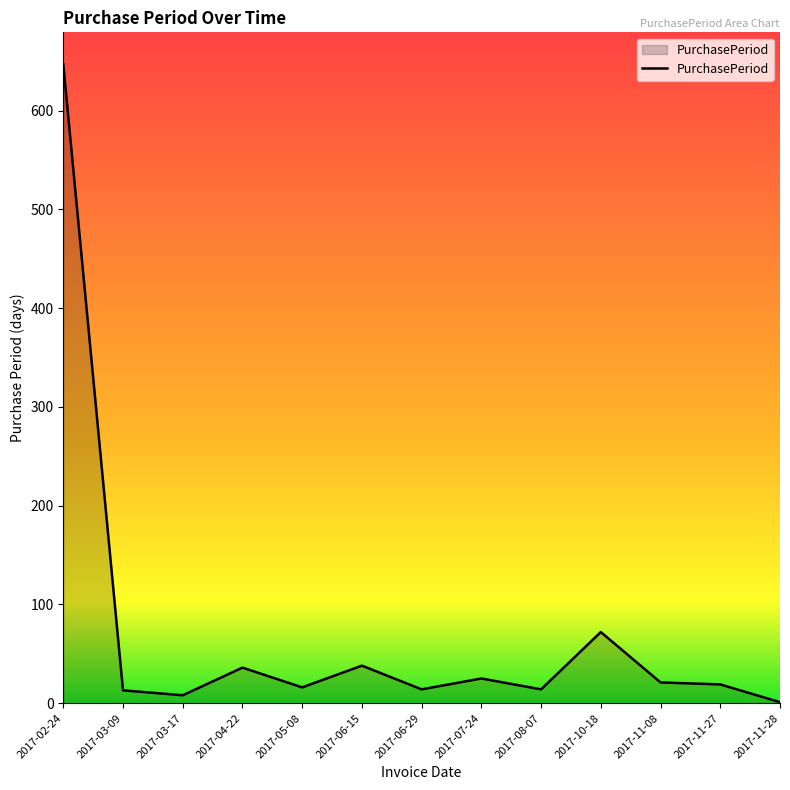

At which label is the value closest to 324?

2017-10-18